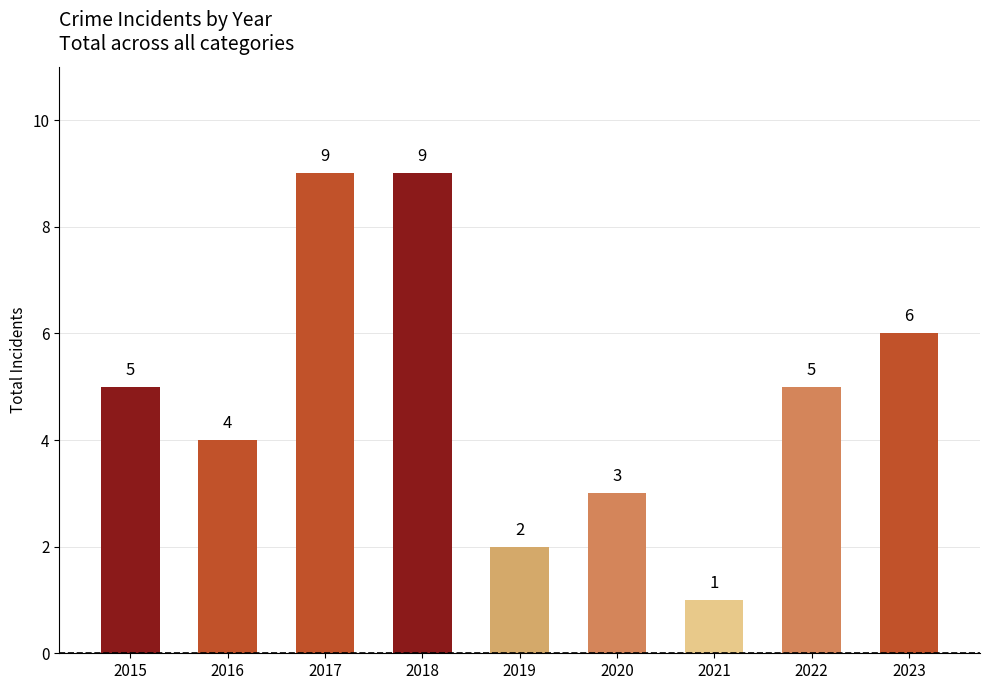

Read the value at 2020.

3